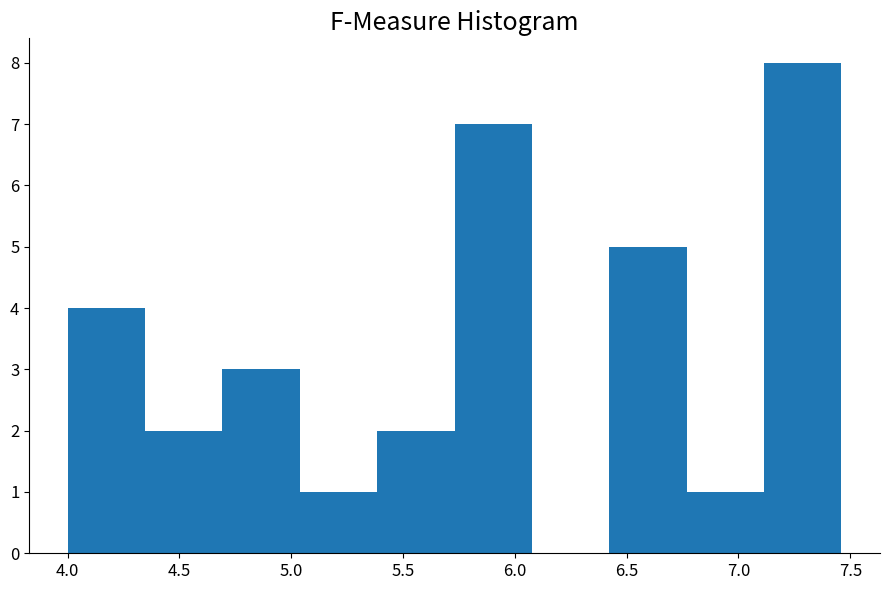

Reading left to right, list every bar in this chart as the range it spans on the x-axis followed by its height. Neither the bar edges nor the heights are printed on the chart, so give them approximately, as read against the axes.

4.00 to 4.35: 4
4.35 to 4.70: 2
4.70 to 5.05: 3
5.05 to 5.40: 1
5.40 to 5.75: 2
5.75 to 6.10: 7
6.10 to 6.40: 0
6.40 to 6.75: 5
6.75 to 7.10: 1
7.10 to 7.45: 8